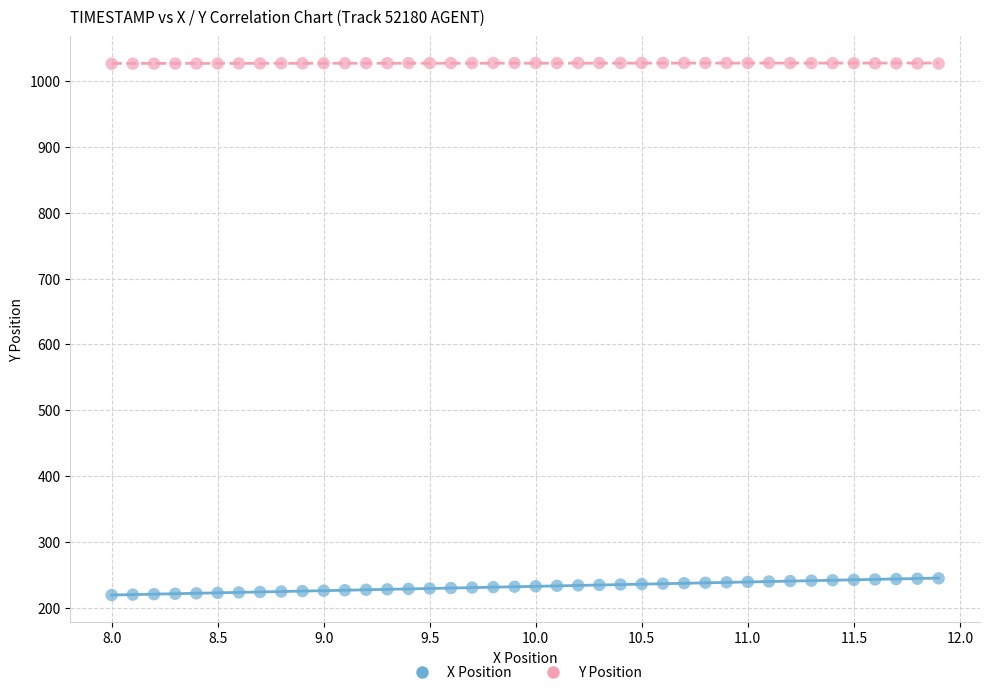

Which series has the widest spread of Y values?

X Position